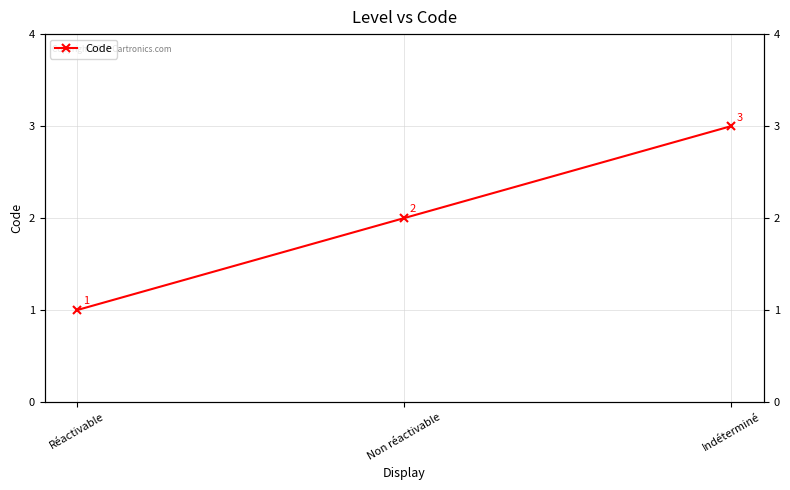

What is the difference between the maximum and second lowest values?

1